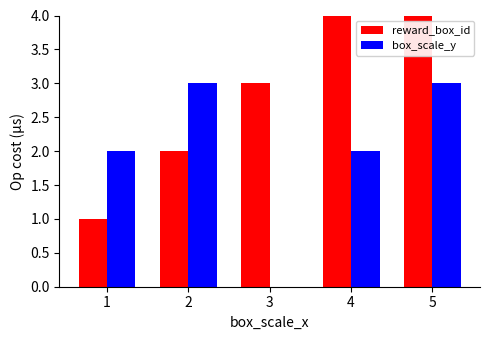

How many box_scale_y values are between 2 and 3?

4